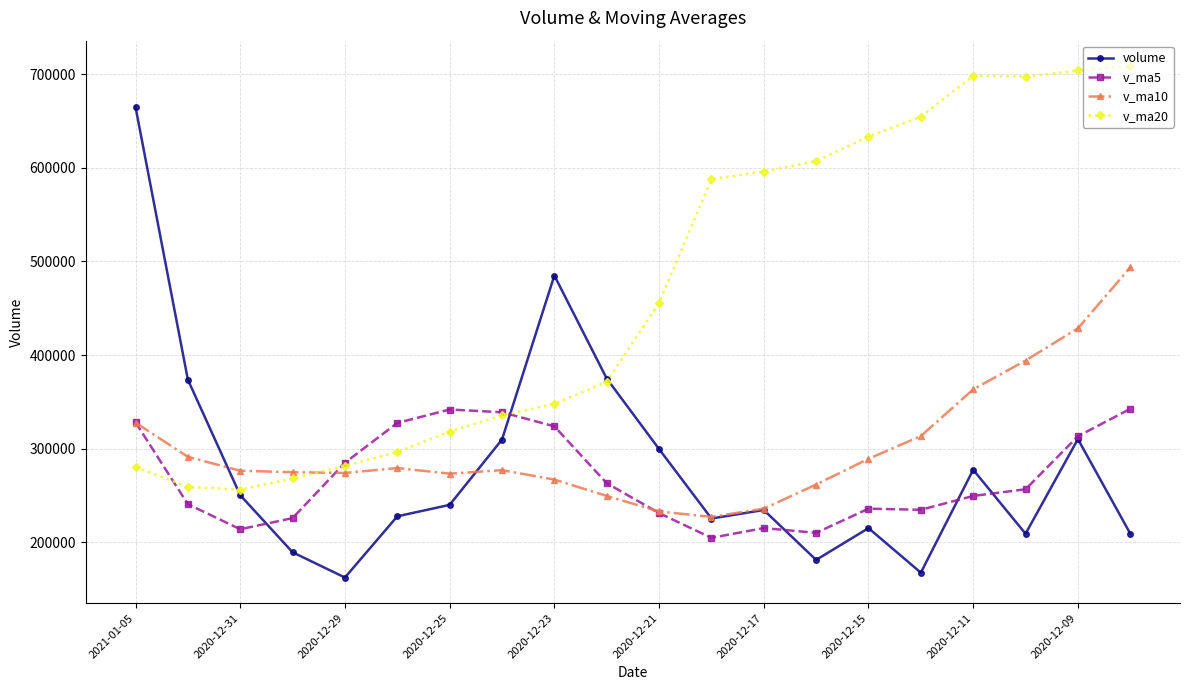

Rank the series by their maximum value, from lowest to highest.

v_ma5, v_ma10, volume, v_ma20